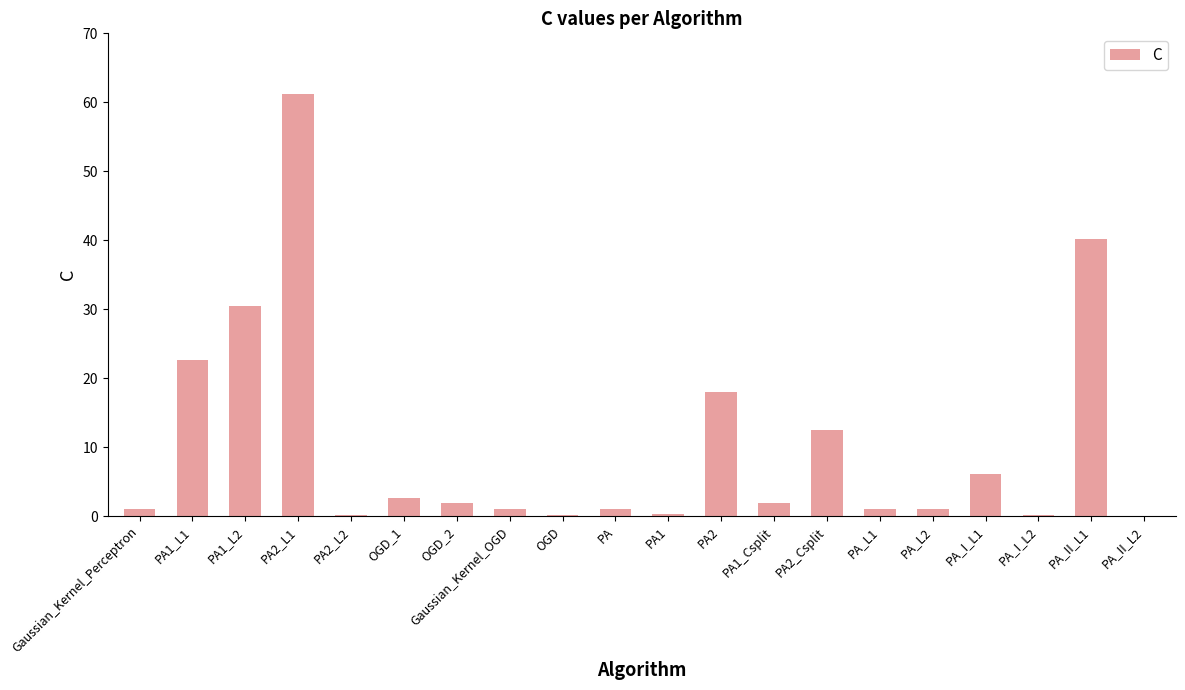

Which category has the highest value across all series?

PA2_L1